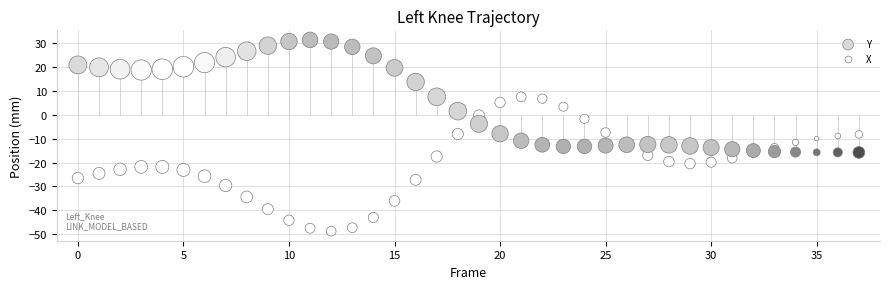

Which series reaches the minimum Y coordinate?

X